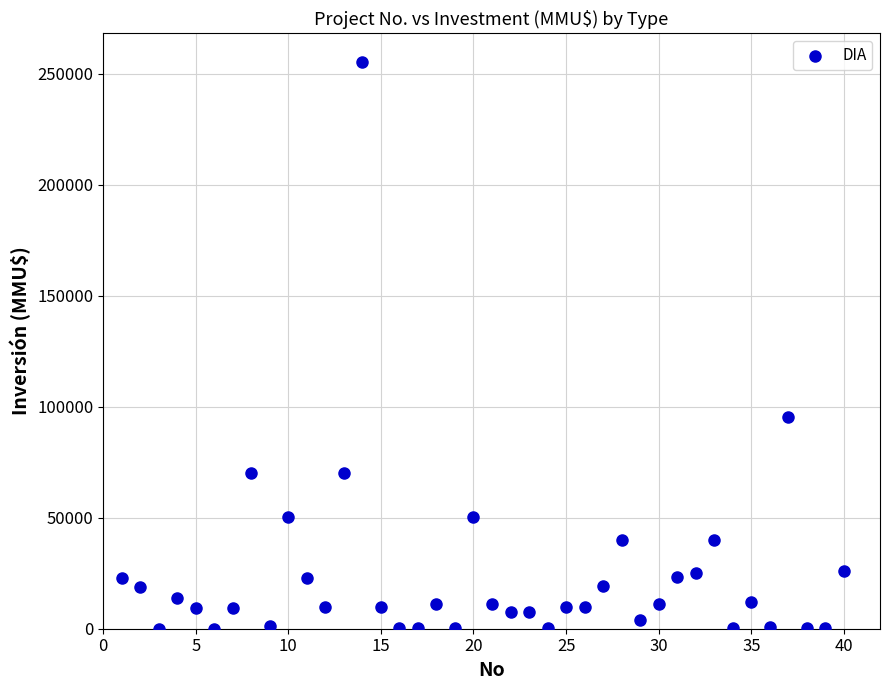

What Y value in the scatter plot is closest to 127758?

95500